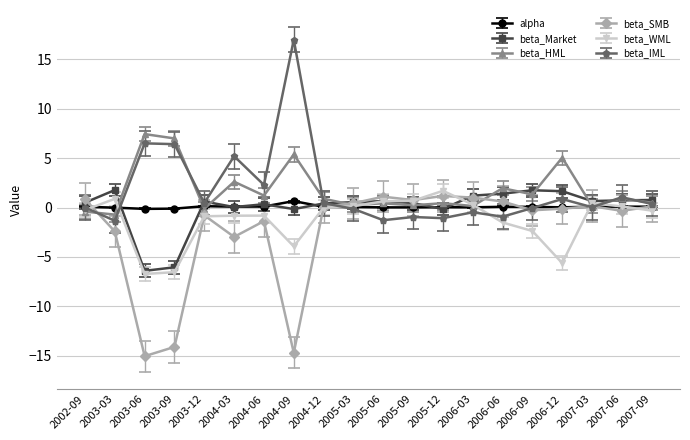

Which series has the largest range (max minus min)?

beta_IML